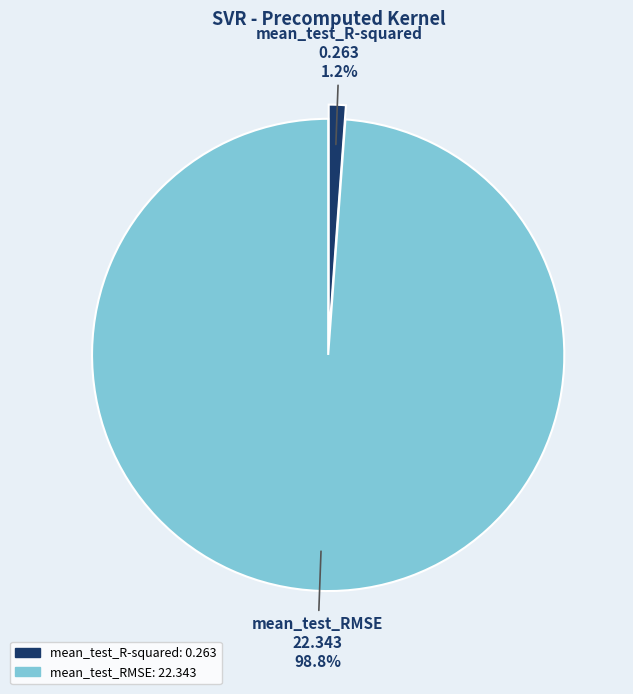

Which category has the smallest portion of the pie?

mean_test_R-squared